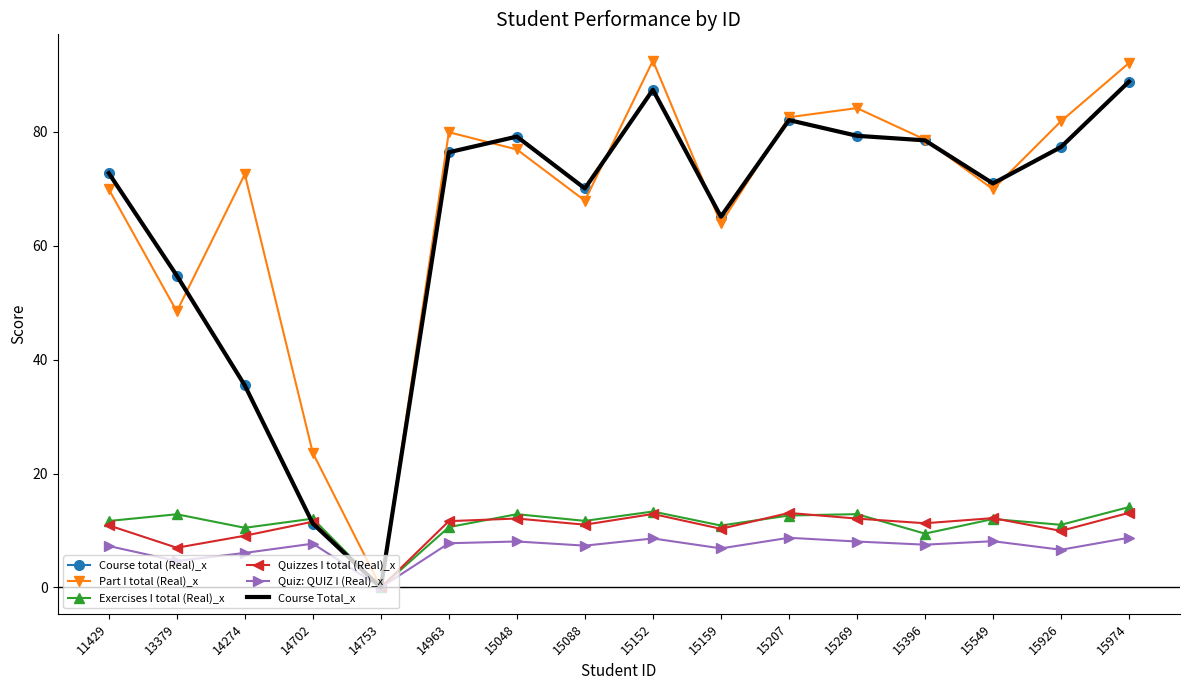

Does the chart have visible grid lines?

No